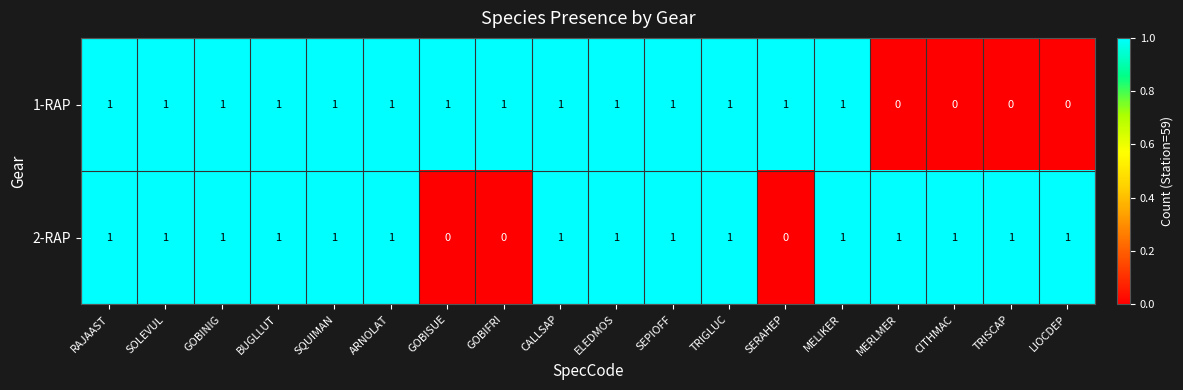

At how many categories does at least one series exceed 0?

18